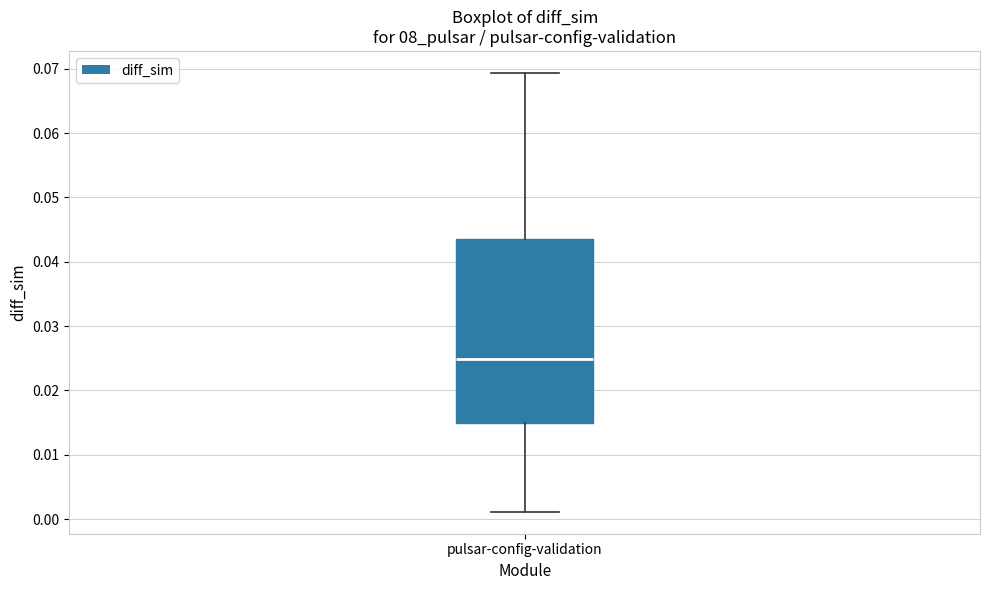

Transcribe this box plot: give where the median line is, the range the box spans, and where the two whiskers end, as read against the y-axis. The values are not printed on the chart, so give them approximately, as read against the axis.

median 0.025, box 0.015 to 0.044, whiskers 0.001 to 0.069